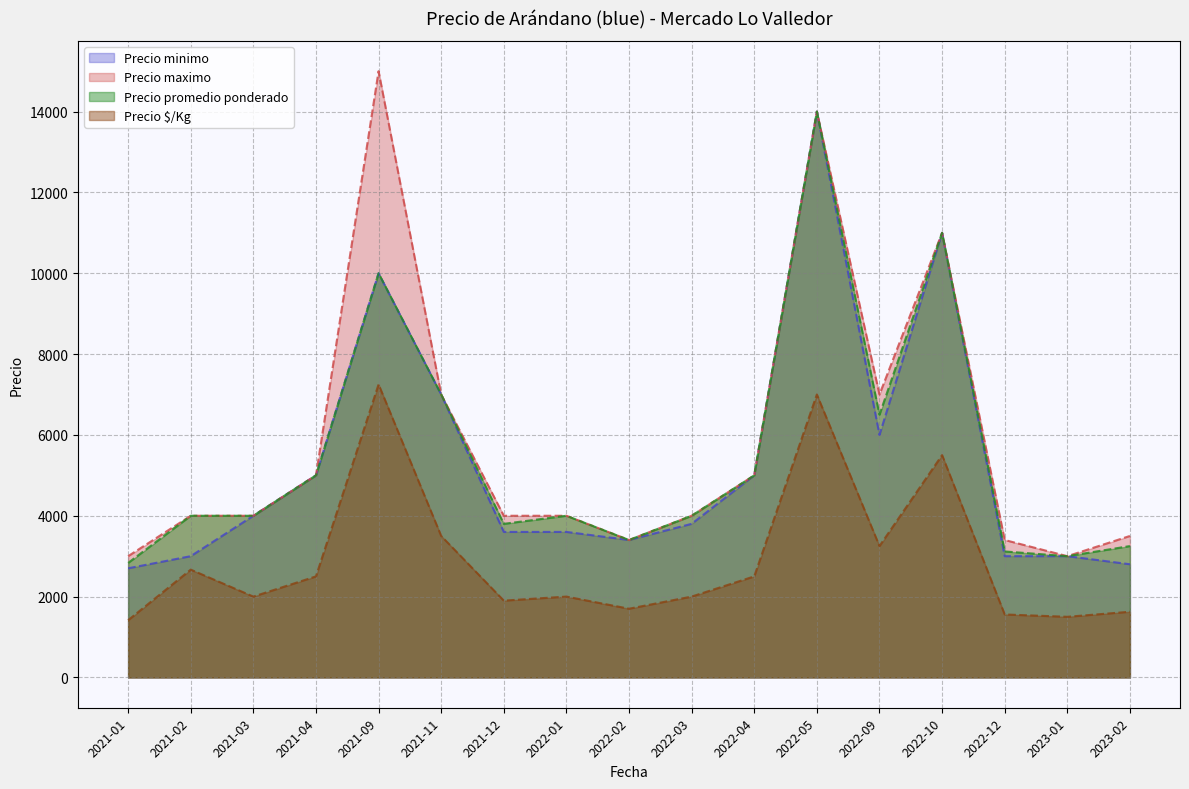

What is the difference between the highest and lowest values at 2021-04?

2500